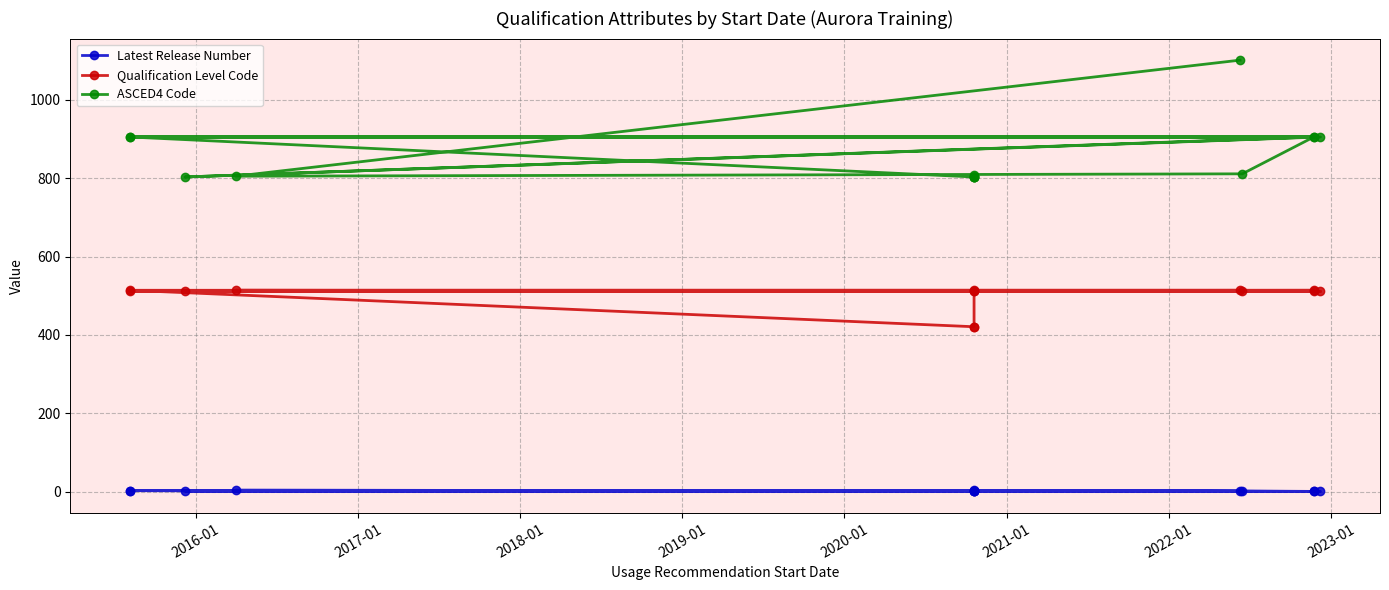

True or false: Latest Release Number and Qualification Level Code cross at least once.

False